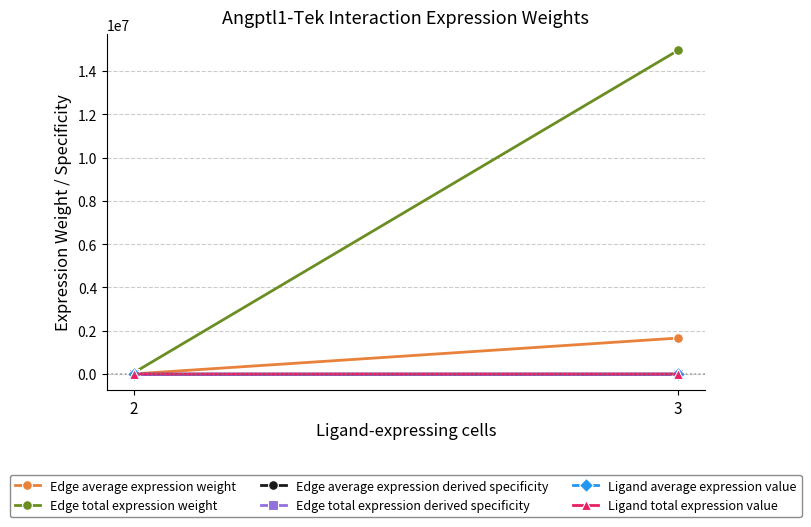

What is the difference between the highest and lowest values at 3?

14955818.2